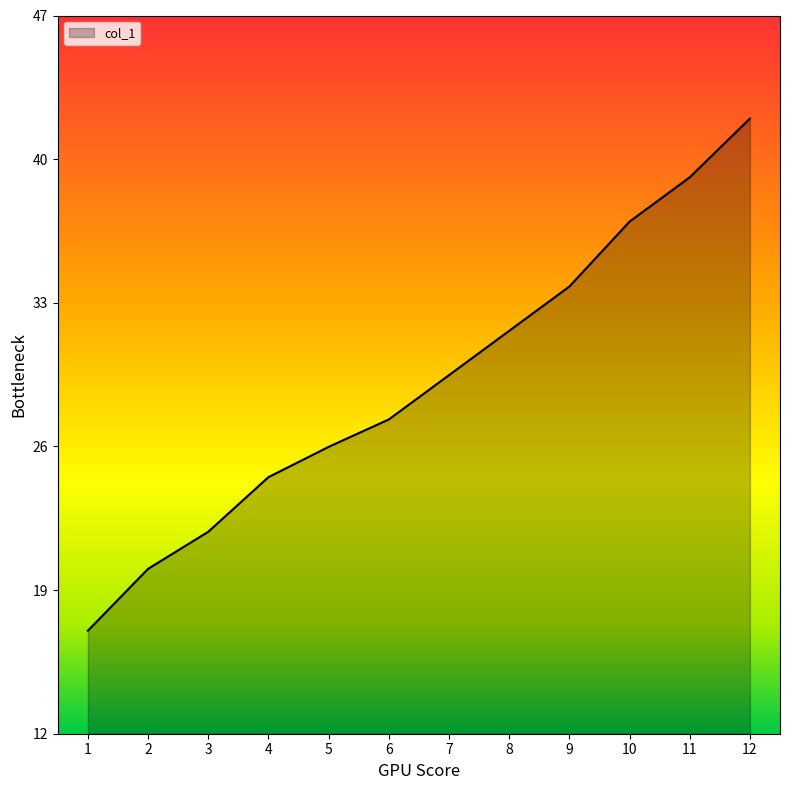

What is the change in value from 1 to 5?

+8.9